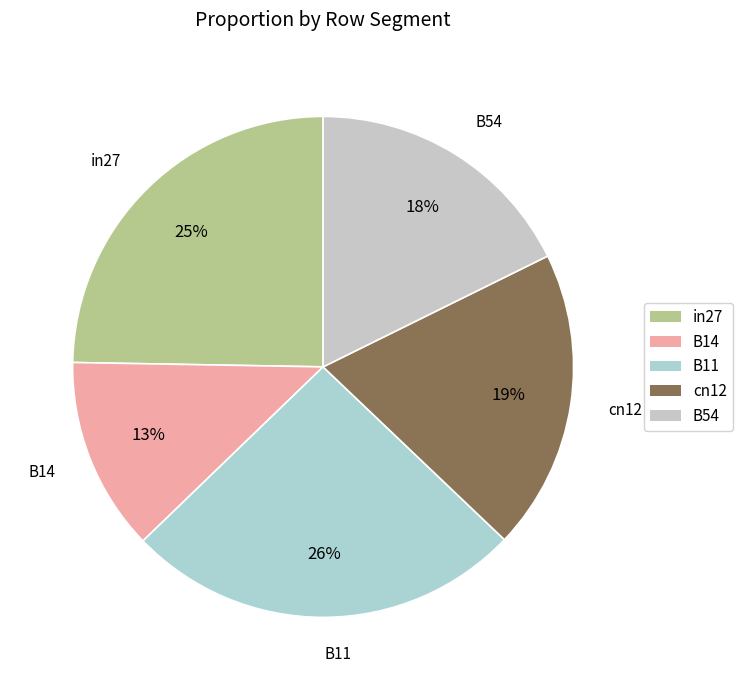

Which slice is the smallest?

B14